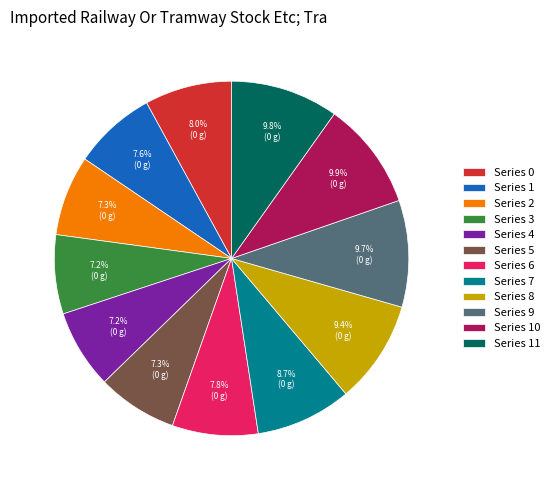

Is there a majority slice in this chart?

No